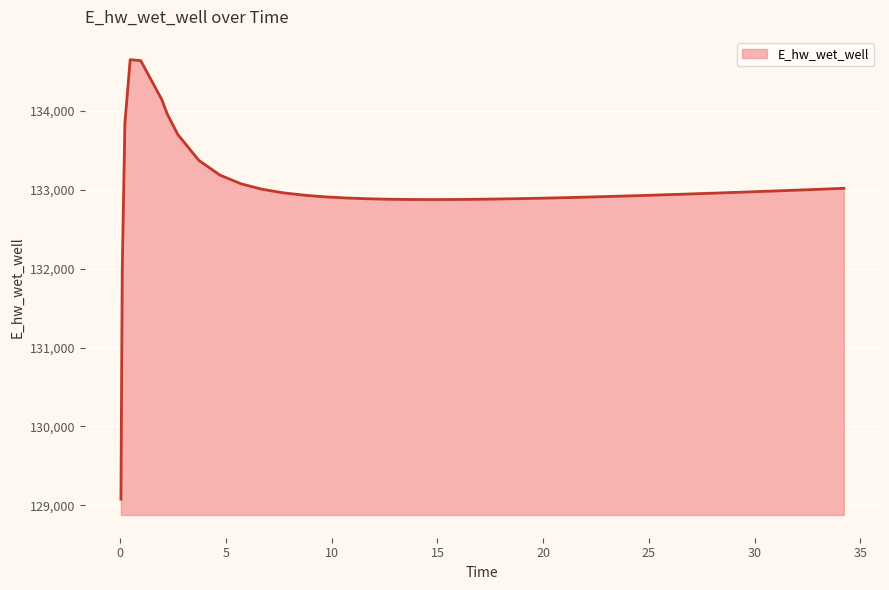

True or false: the data has more than 0 interior local peaks.

True